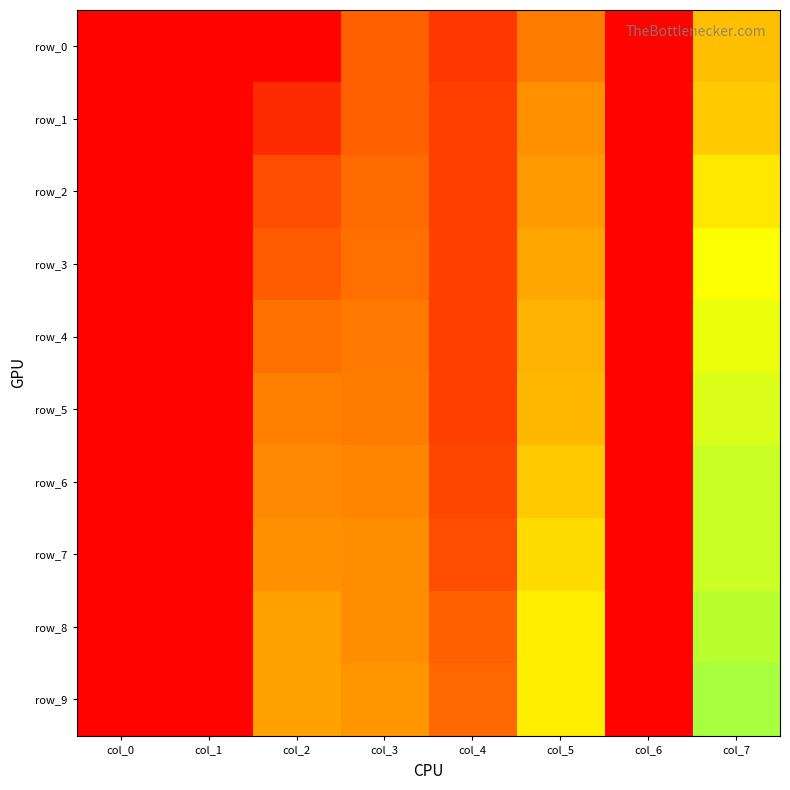

Between col_3 and col_4, which is larger?

col_3